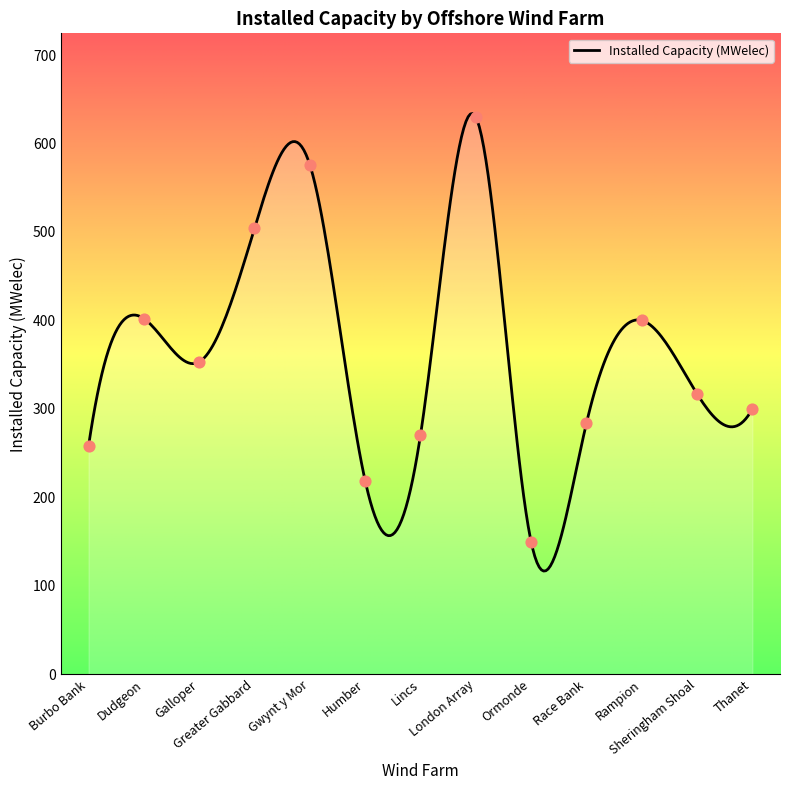

What is the ratio of the value at Greater Gabbard to the value at Humber?

2.3